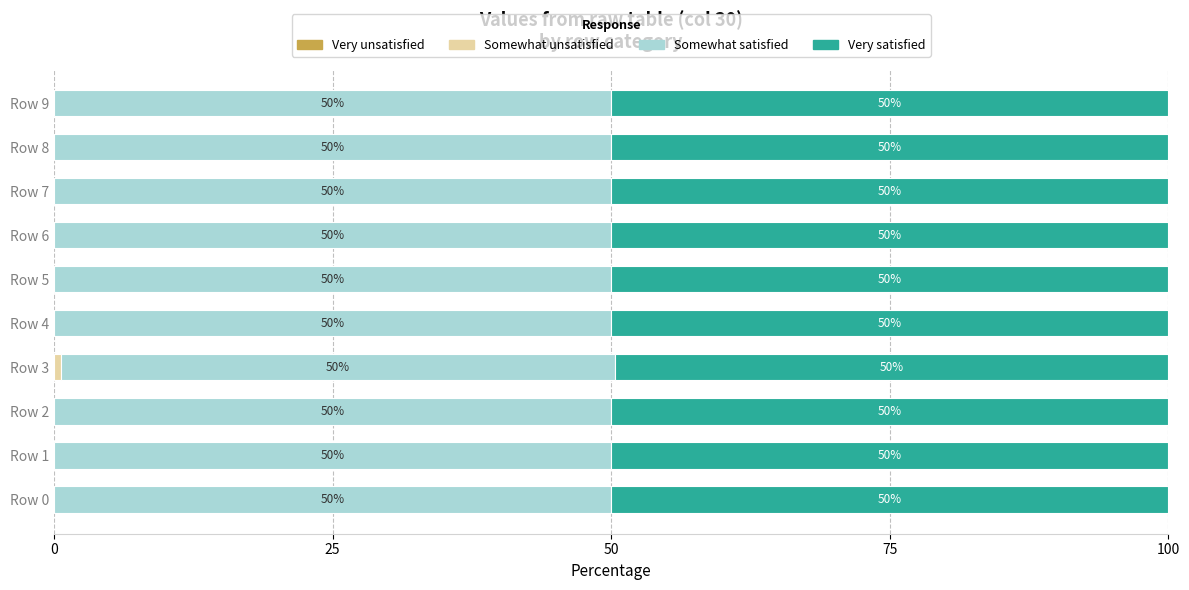

What is the total value across all series at Row 5?

100.0